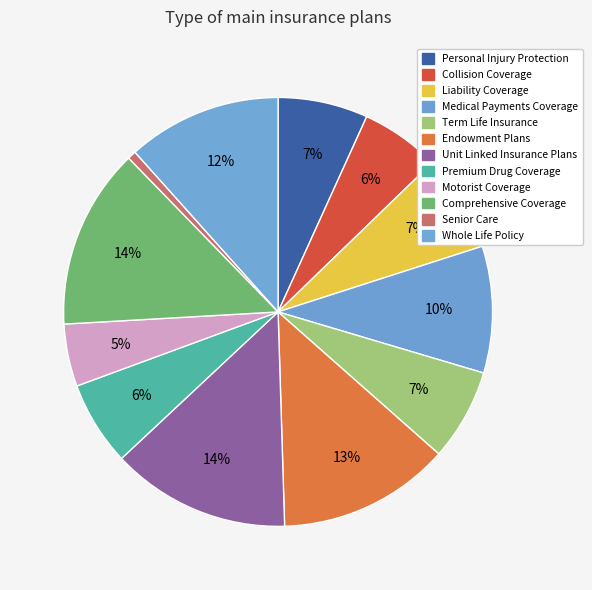

Count the number of slices in the pie.

12